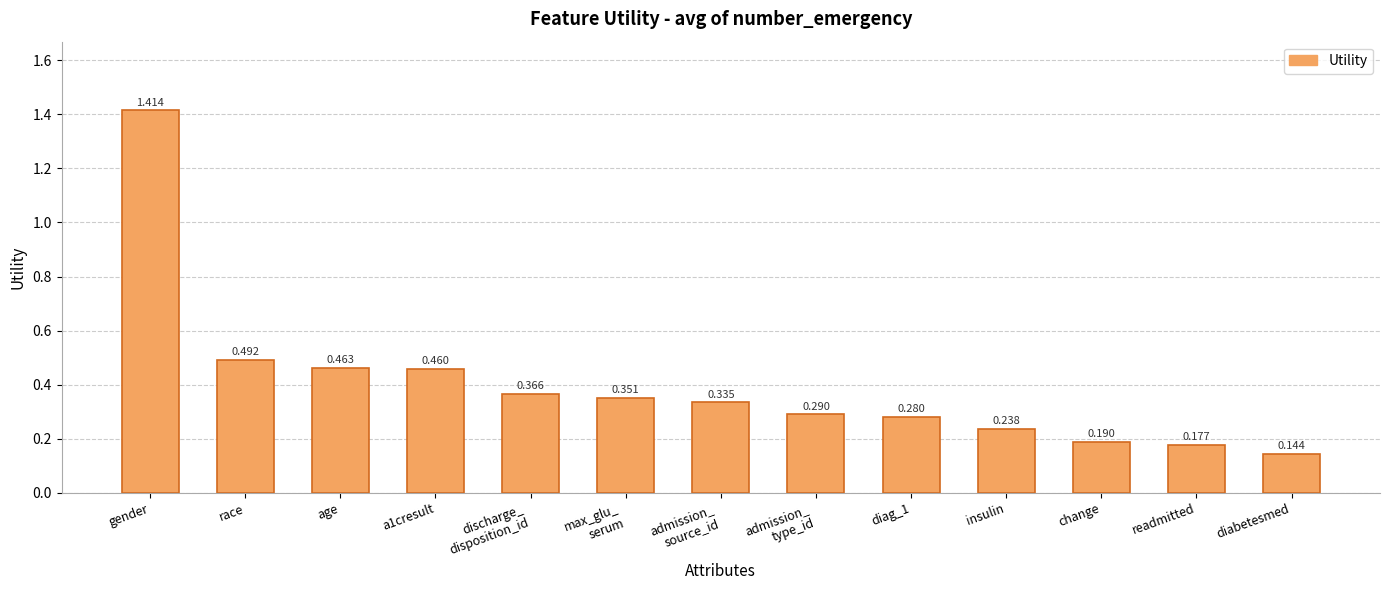

What is the label of the 13th bar from the right?

gender